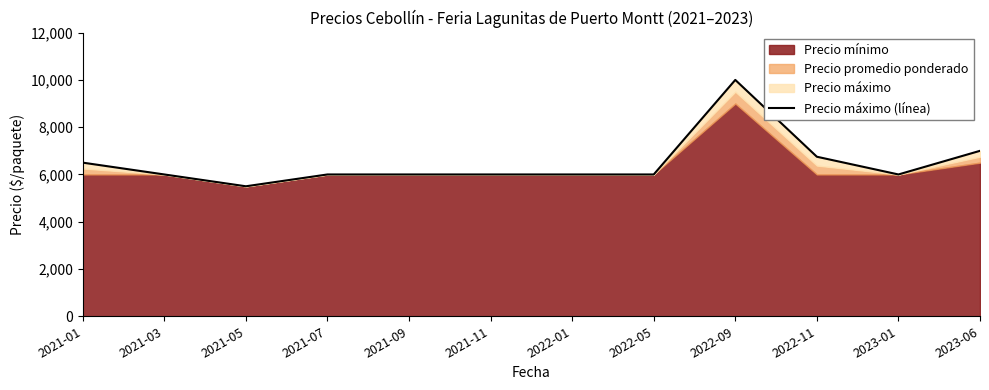

What is the sum of all values?

77750